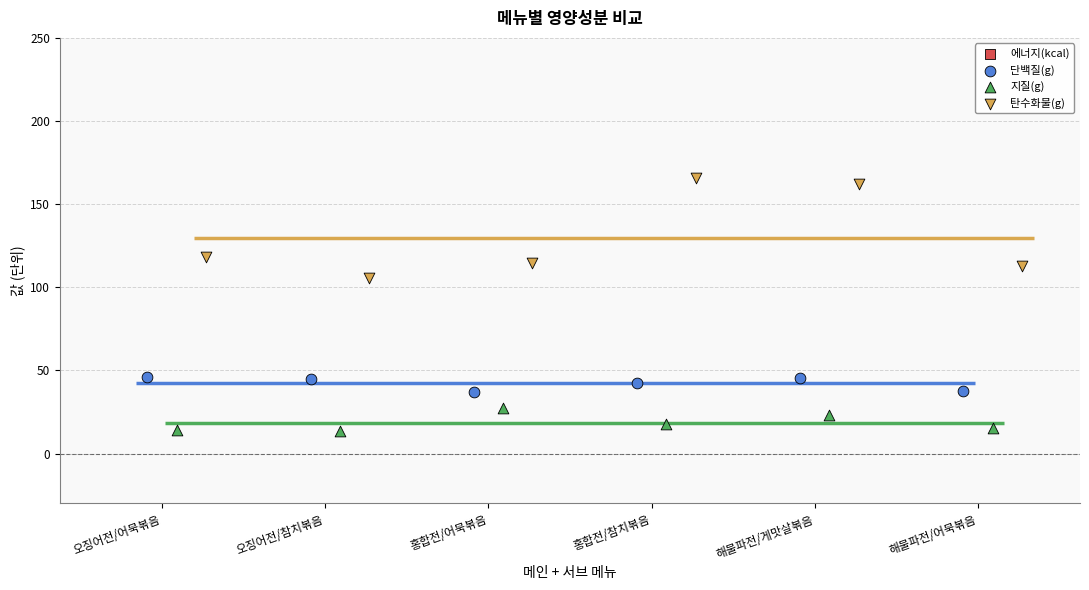

What are all the series names shown in the legend?

에너지(kcal), 단백질(g), 지질(g), 탄수화물(g)